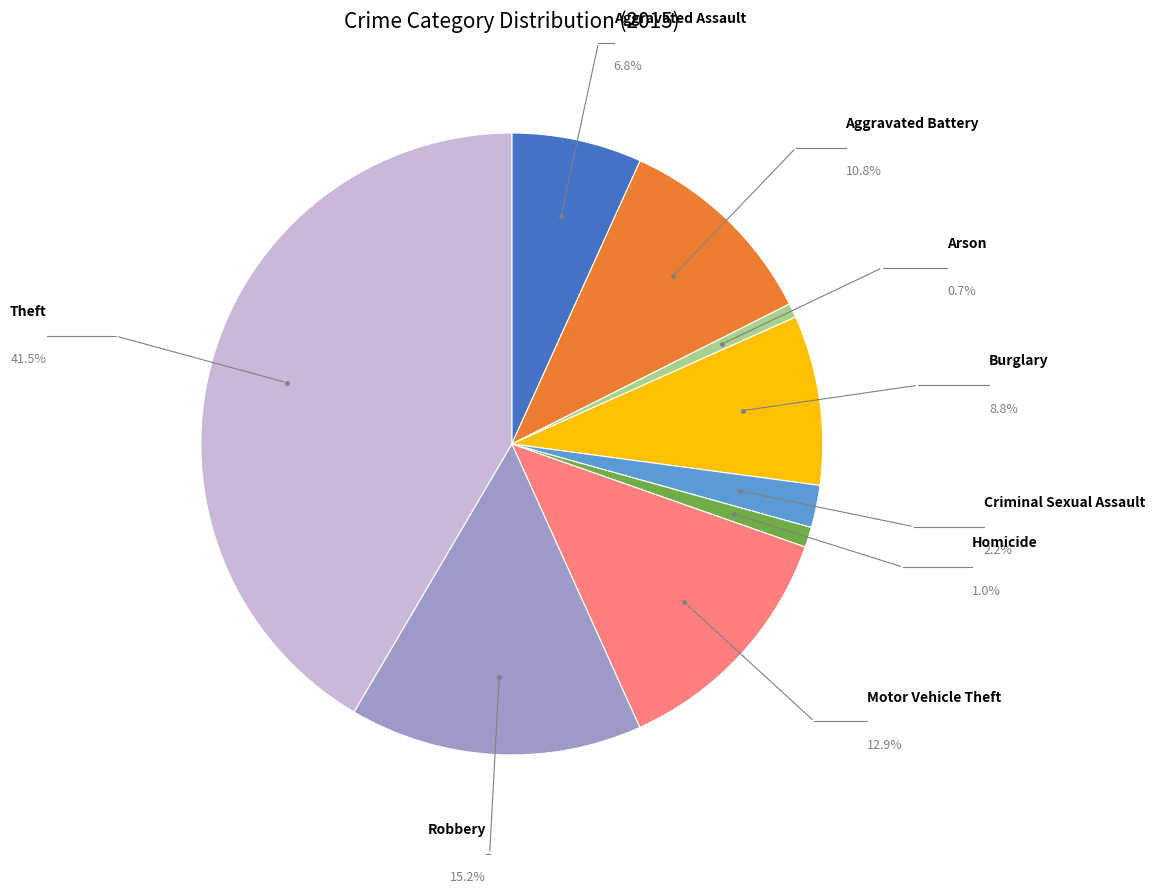

Is there a majority slice in this chart?

No